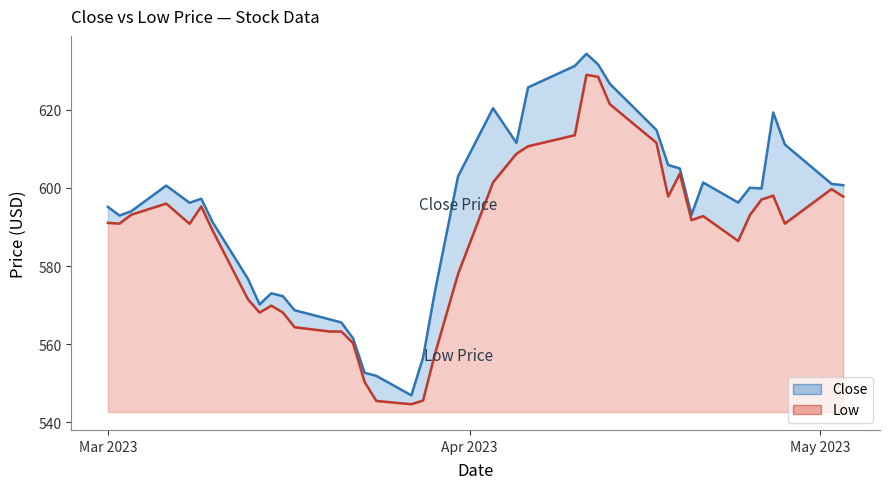

What is the value of the Close point at the 39th from the left?

601.0